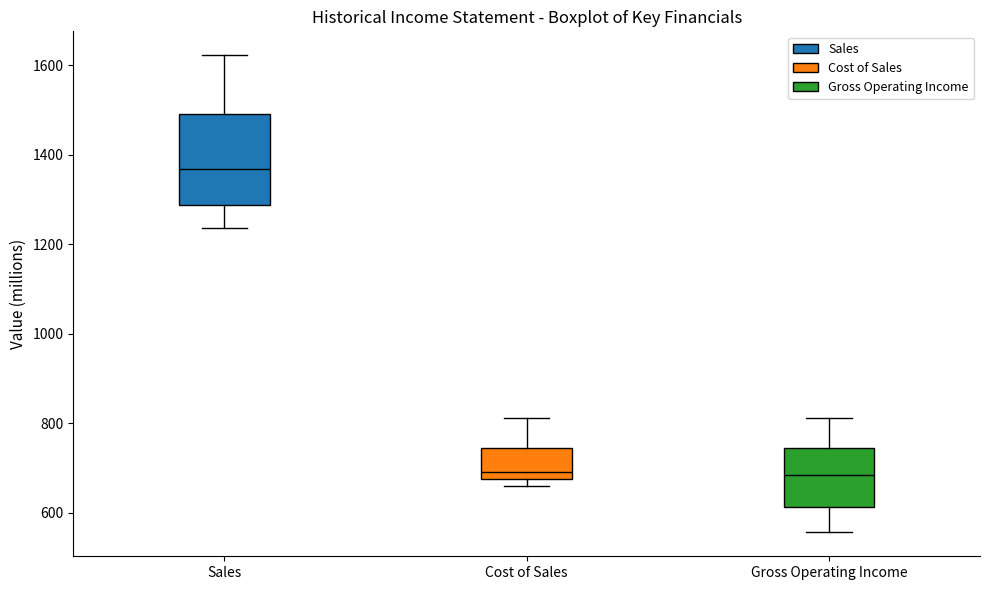

Where does the lower whisker of the box for Sales end on the y-axis? The values are not printed on the chart, so give them approximately, as read against the axis.

1240